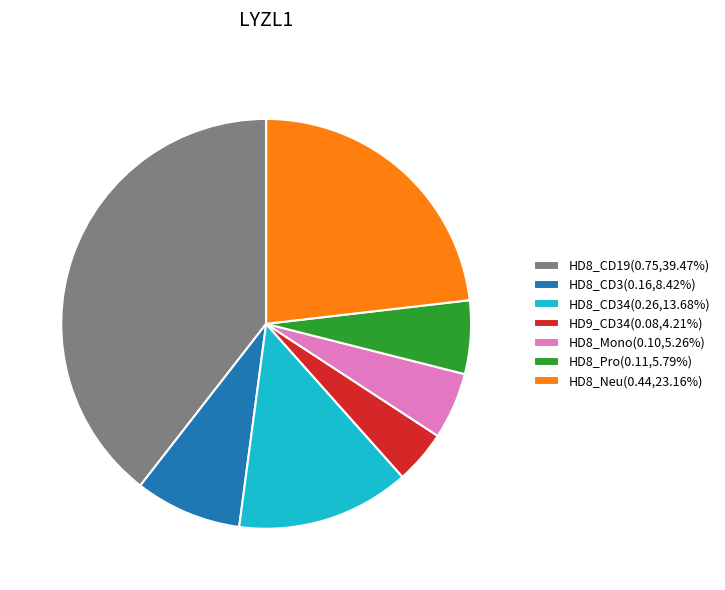

Is HD8_CD3(0.16,8.42%) the majority of the pie?

No